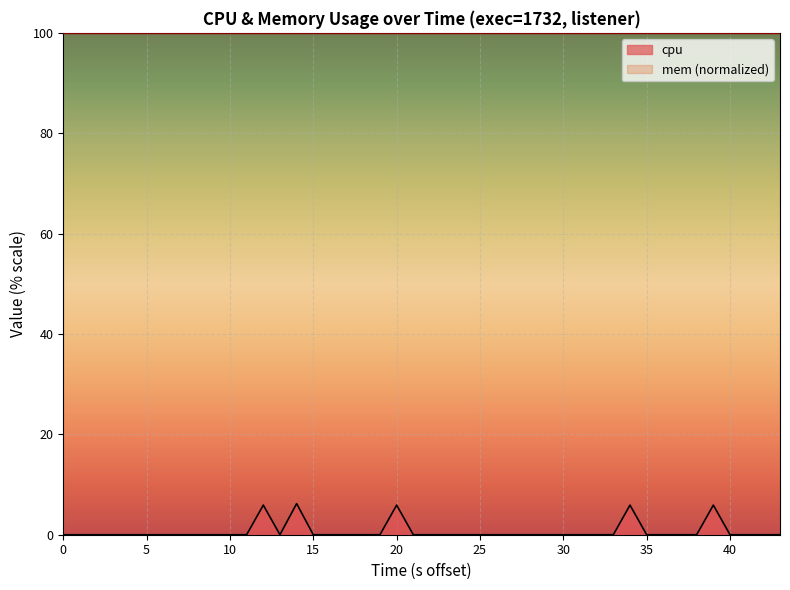

How many interior local peaks (higher than both neighbors) does the data have?

5